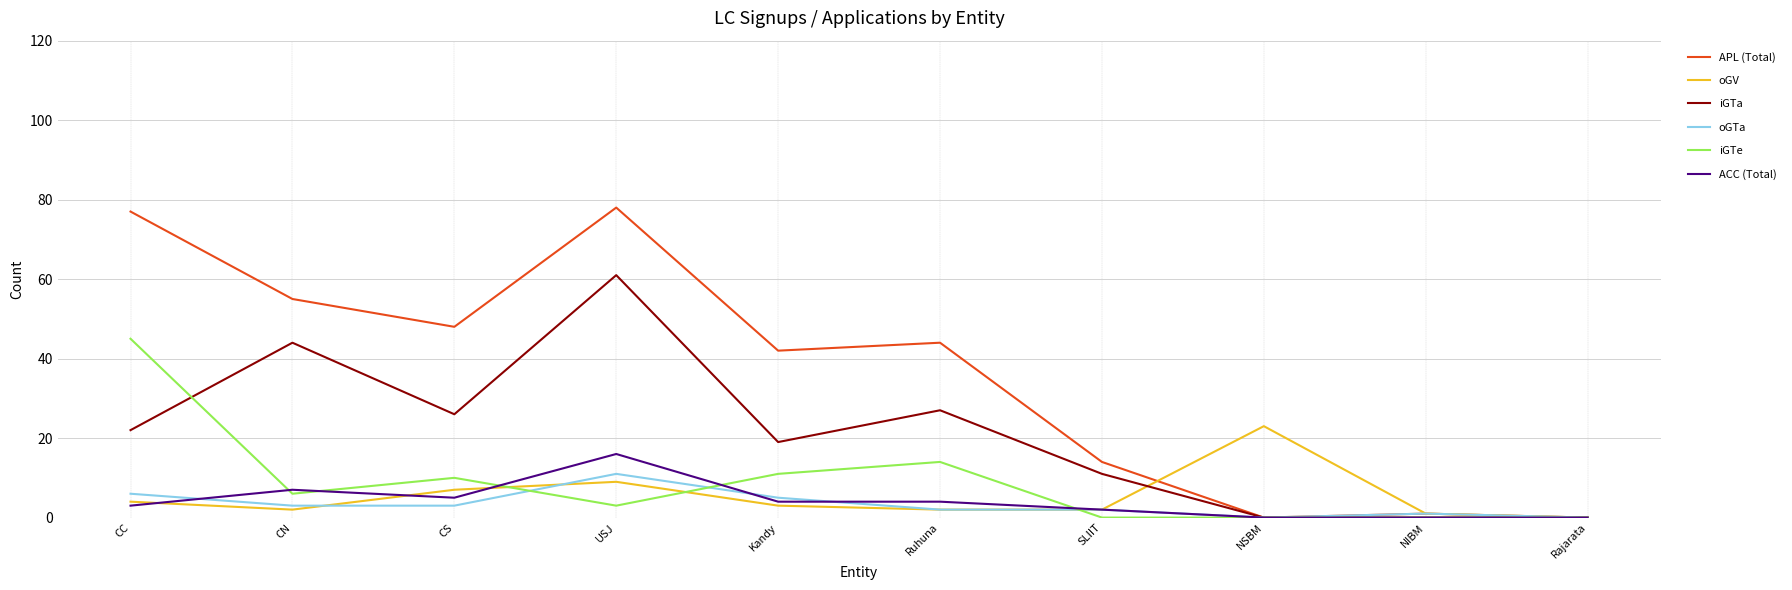

Where is the first local maximum for oGTa?

USJ